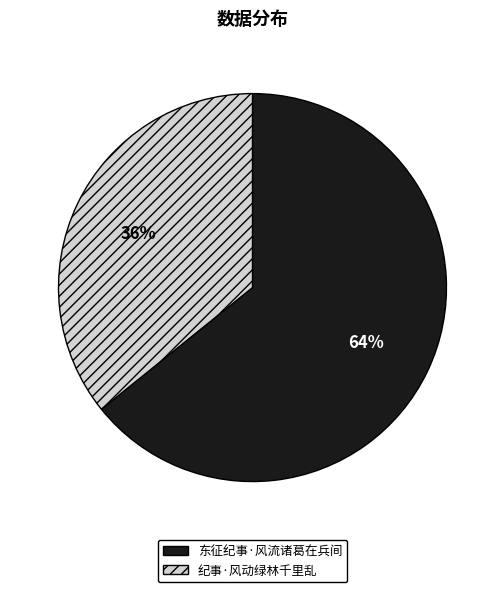

Which slice represents more than half of the pie?

东征纪事·风流诸葛在兵间